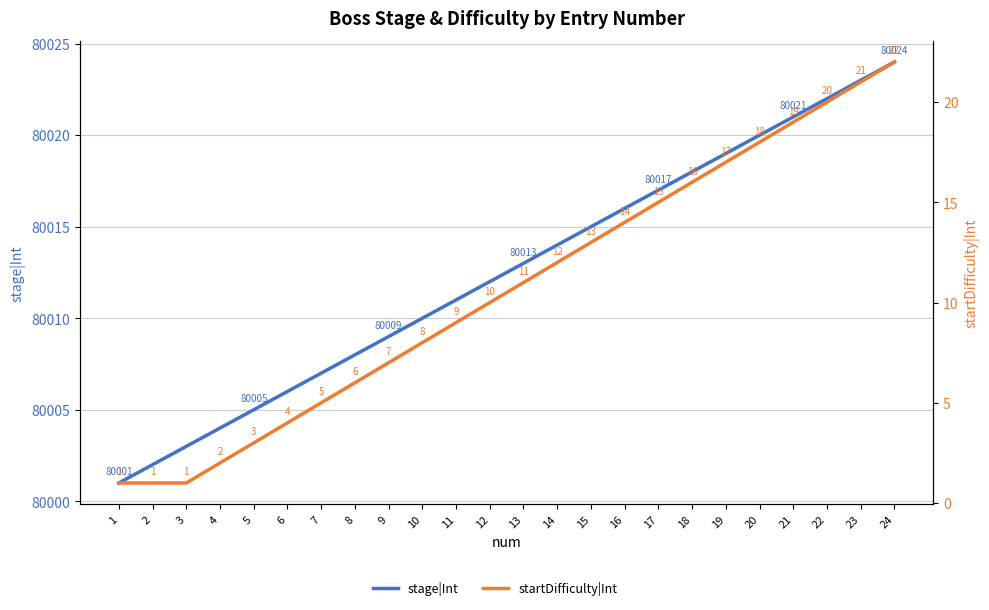

What is the value of the stage|Int point at the 1st from the left?

80001